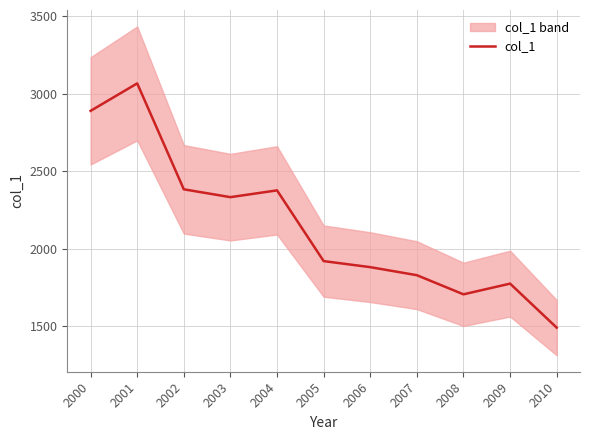

List the labels in order of value, largest first.

2001, 2000, 2002, 2004, 2003, 2005, 2006, 2007, 2009, 2008, 2010